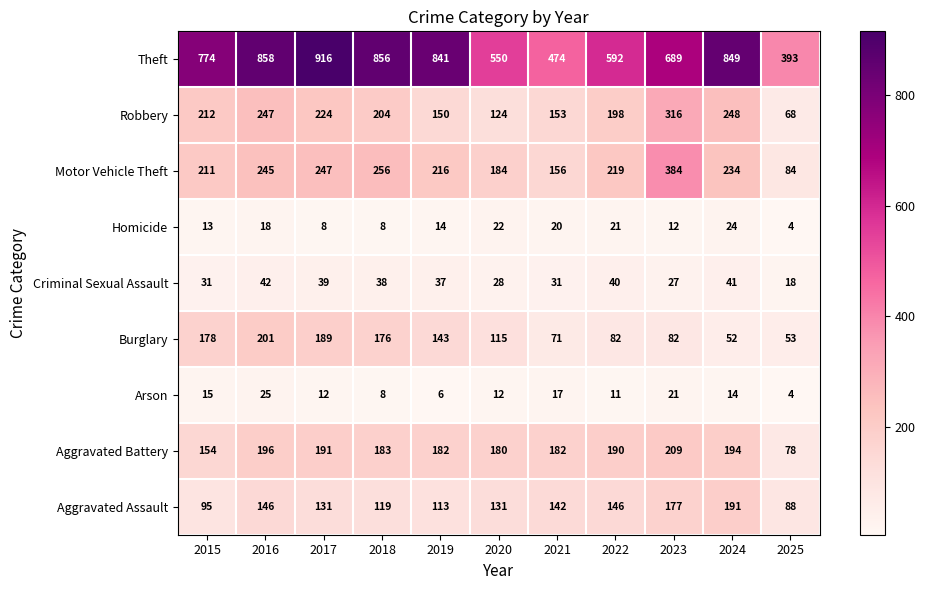

Is it true that Homicide equals 12 at 2023?

True